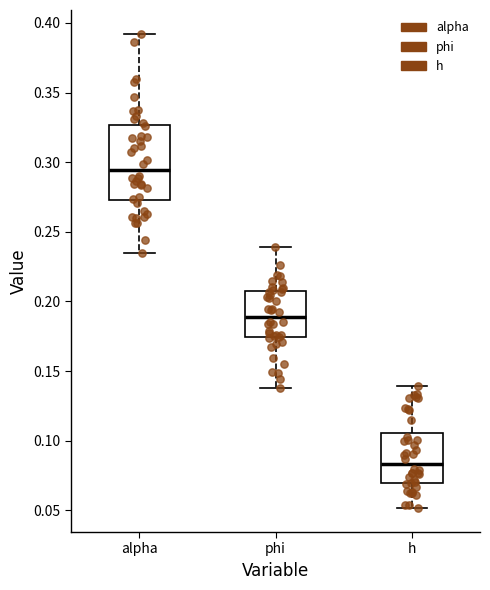

Which box's median line is the lowest?

h